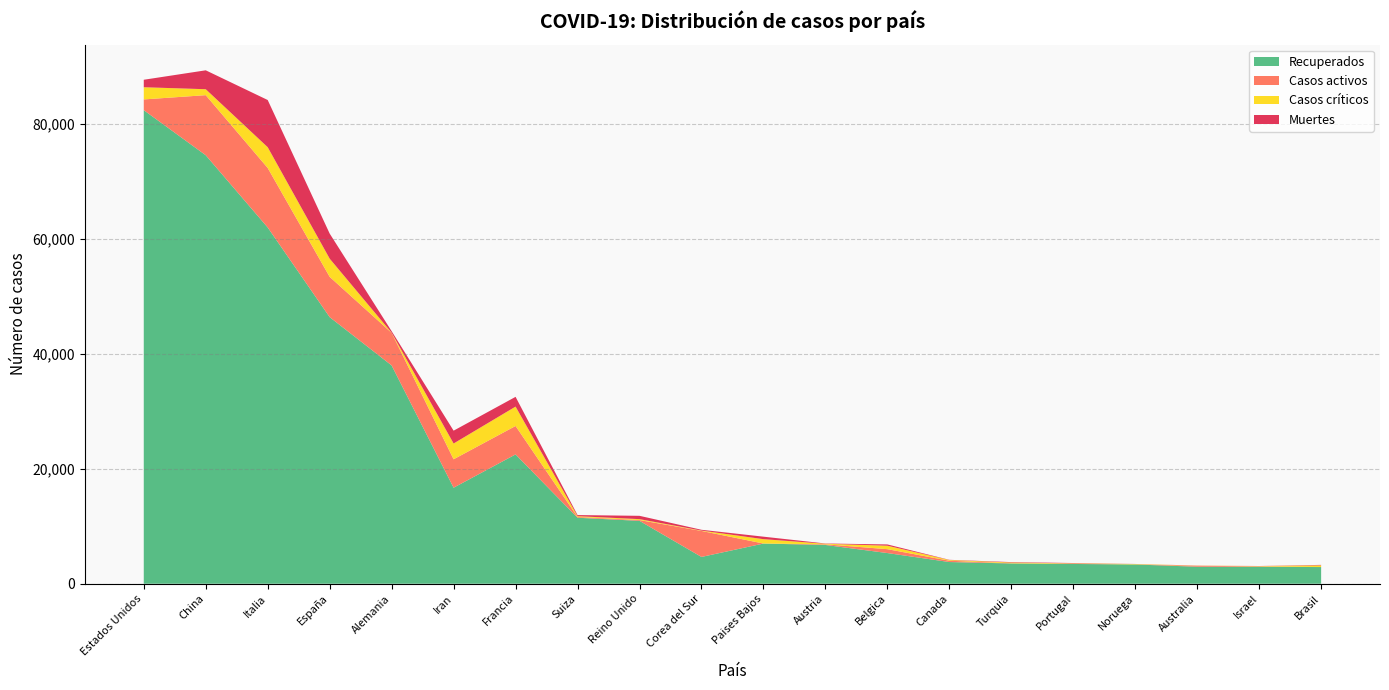

Reading right to left, what are all the values shown in this chart?

Recuperados: 2902	2946	2960	3352	3441	3528	3776	5340	6748	6994	4665	10945	11488	22511	16715	37998	46406	62013	74588	82435
Casos activos: 6	79	170	6	43	26	228	675	112	3	4528	135	131	4948	4948	5673	7015	10361	10457	1868
Casos críticos: 296	49	23	70	61	136	120	605	96	761	59	163	141	3375	2746	23	3166	3612	1034	2122
Muertes: 77	10	13	14	60	75	39	220	49	434	139	578	192	1696	2234	267	4365	8215	3292	1301